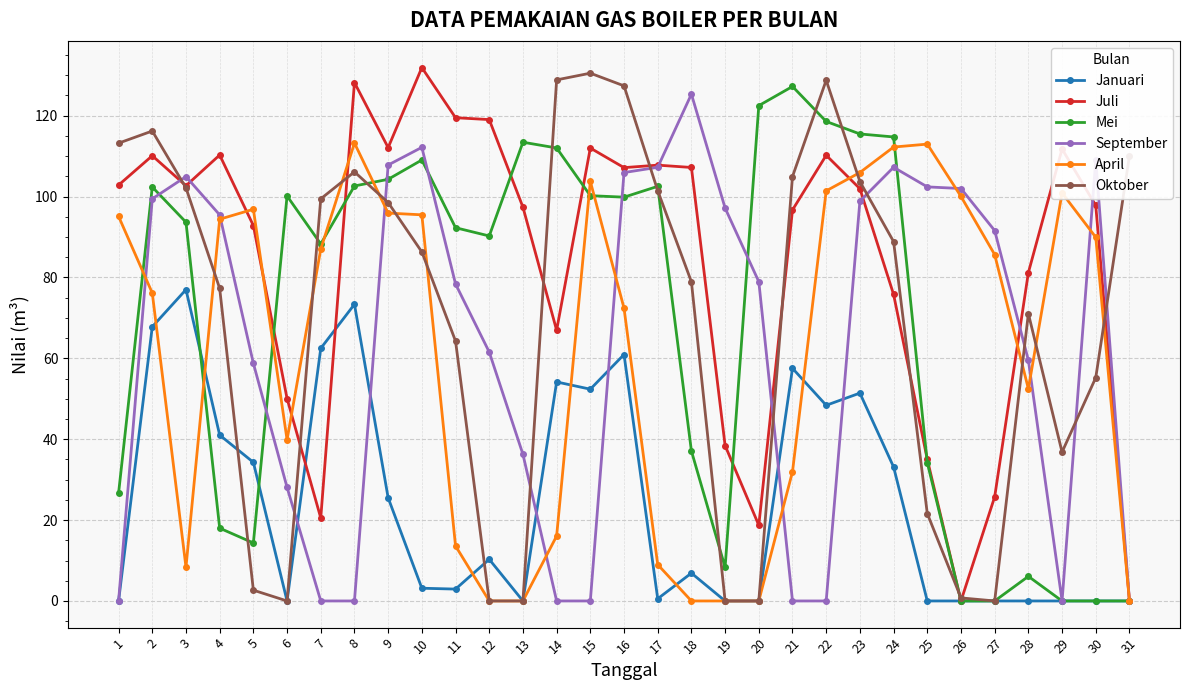

What is the average value of the Mei series?

69.5